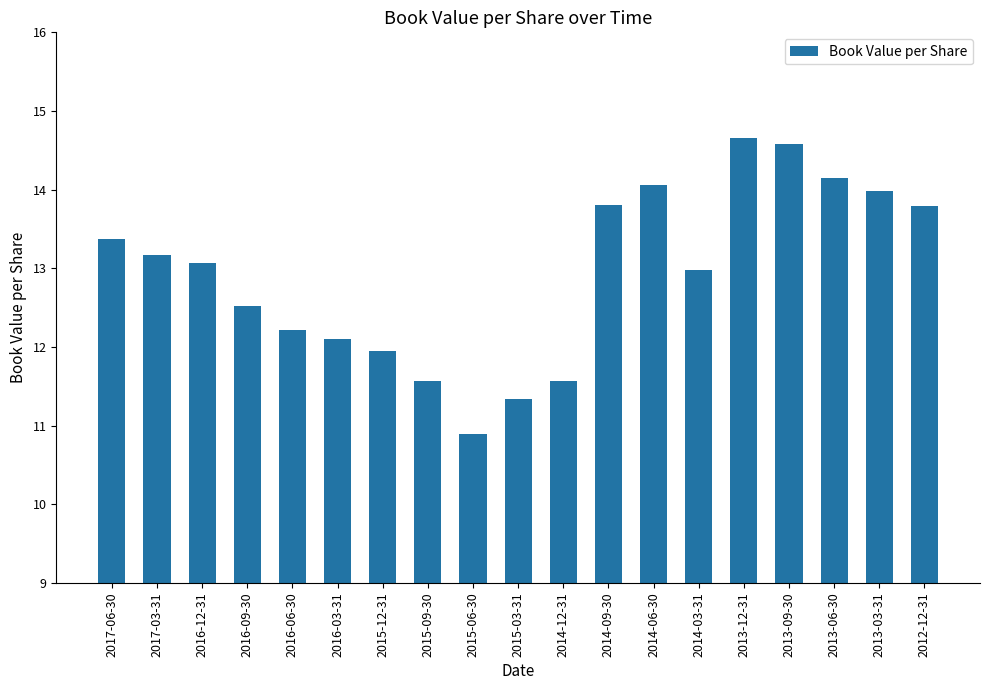

The chart shows a value of 11.6 at 2014-12-31. True or false?

True